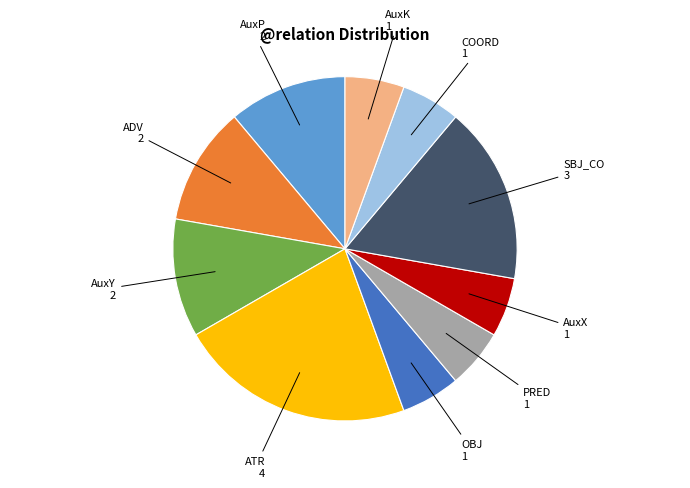

Is there any slice that represents more than half of the pie?

No